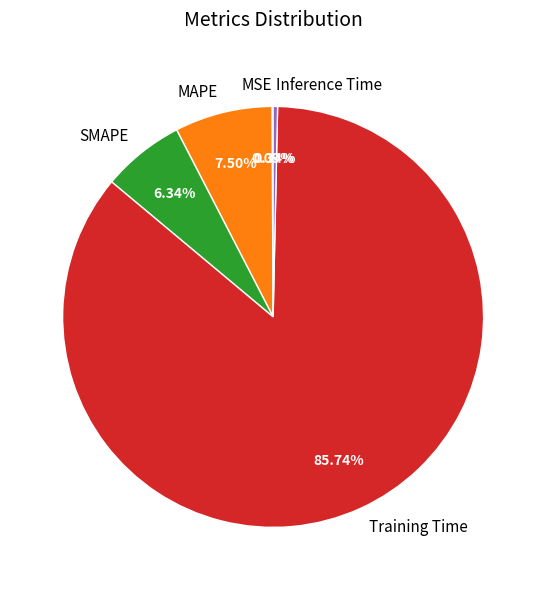

Which category has the biggest portion of the pie?

Training Time